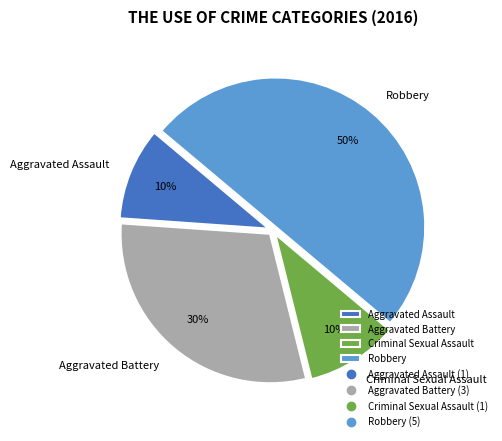

Does Aggravated Battery represent more than half of the total?

No